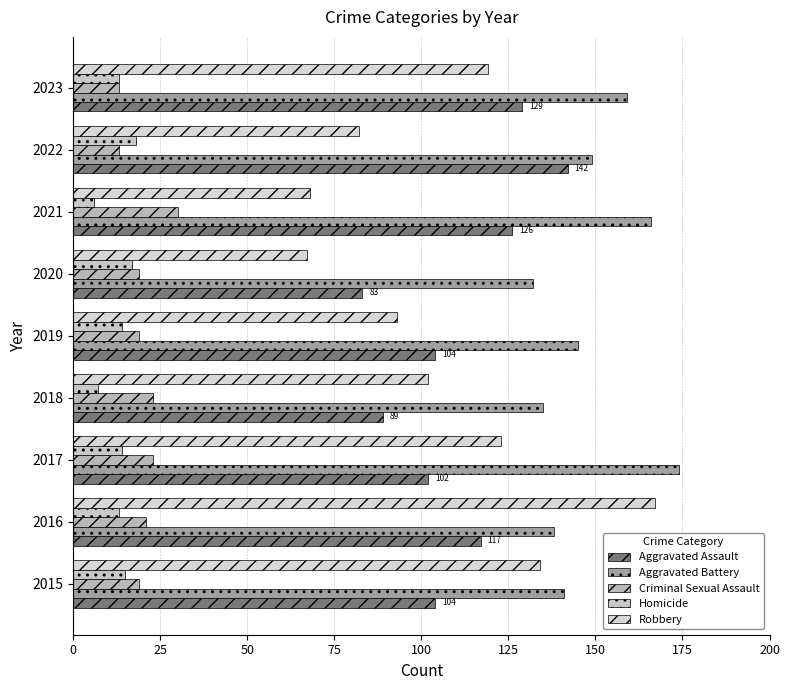

How many categories are shown in the chart?

9